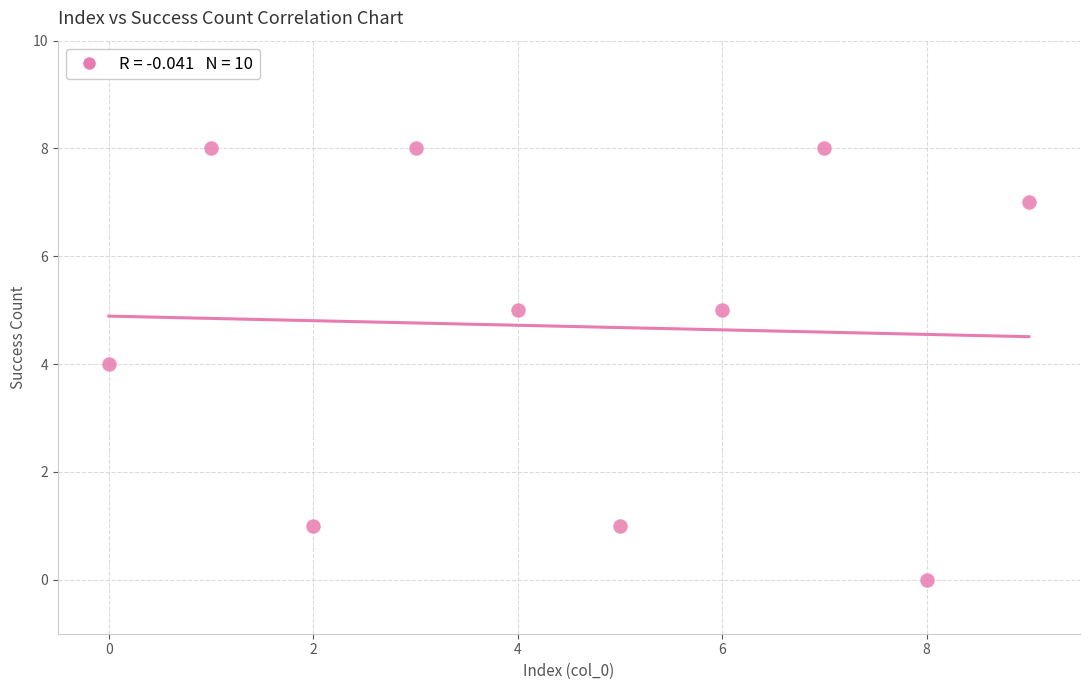

What is the range of Y values (max minus min)?

8